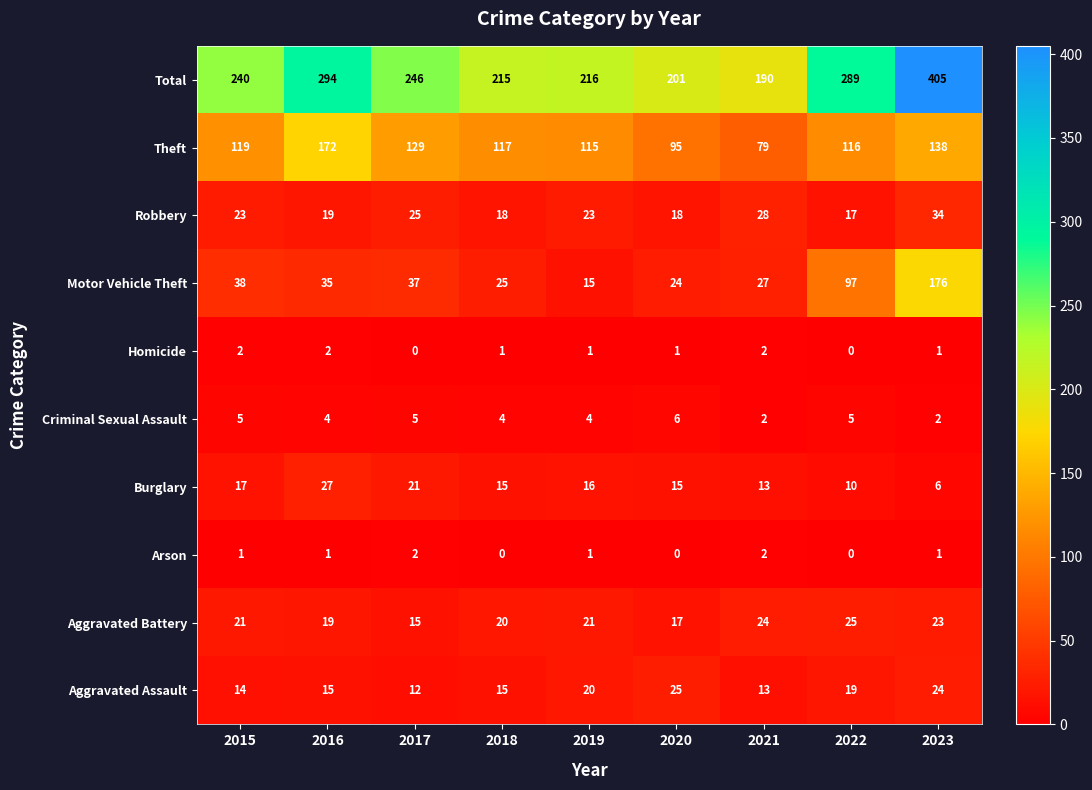

What is the difference between the Robbery values at 2019 and 2021?

5